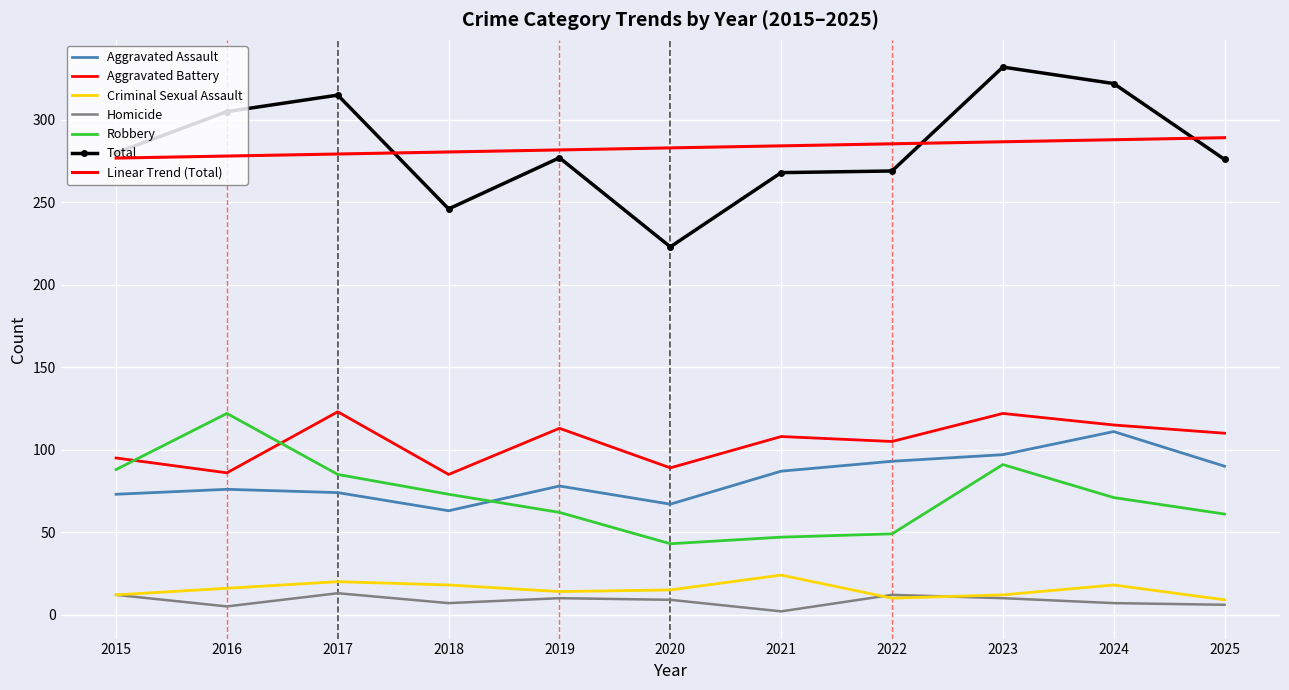

What is the difference between the maximum and minimum values in the Criminal Sexual Assault series?

15.0